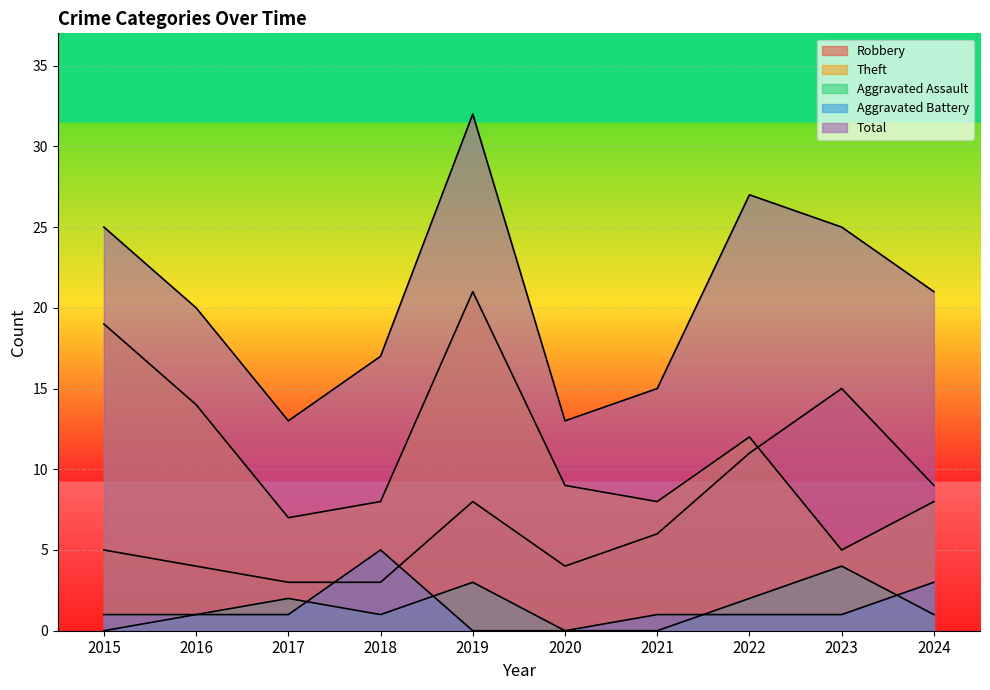

What is the approximate value of Aggravated Assault at 2022?

2